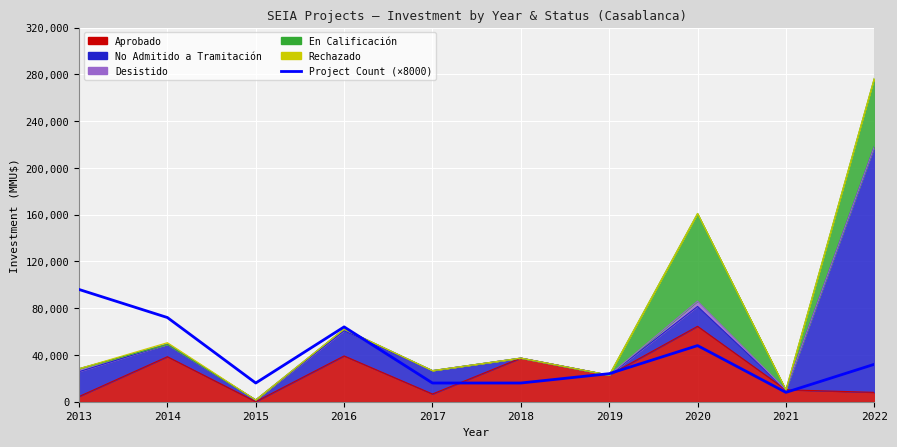

What is the ratio of the value at 2017 to the value at 2022?

0.5